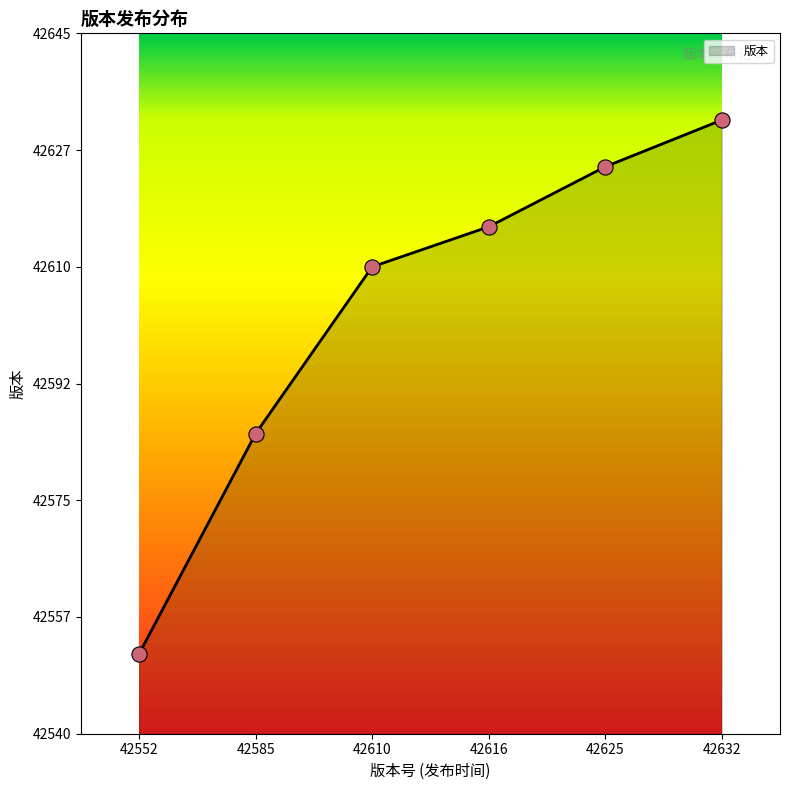

What is the ratio of the value at 42625 to the value at 42610?

1.0